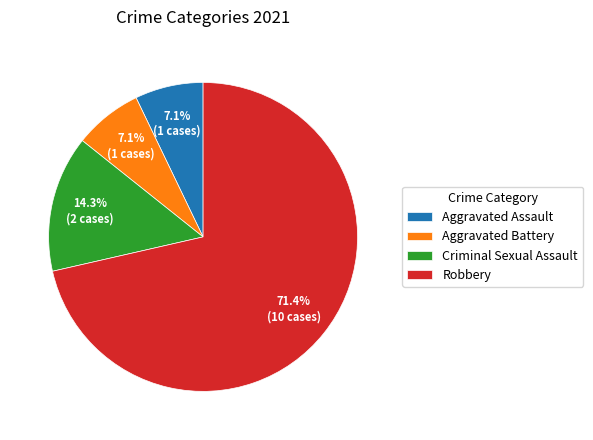

What percentage is NOT represented by Aggravated Battery?

92.9%